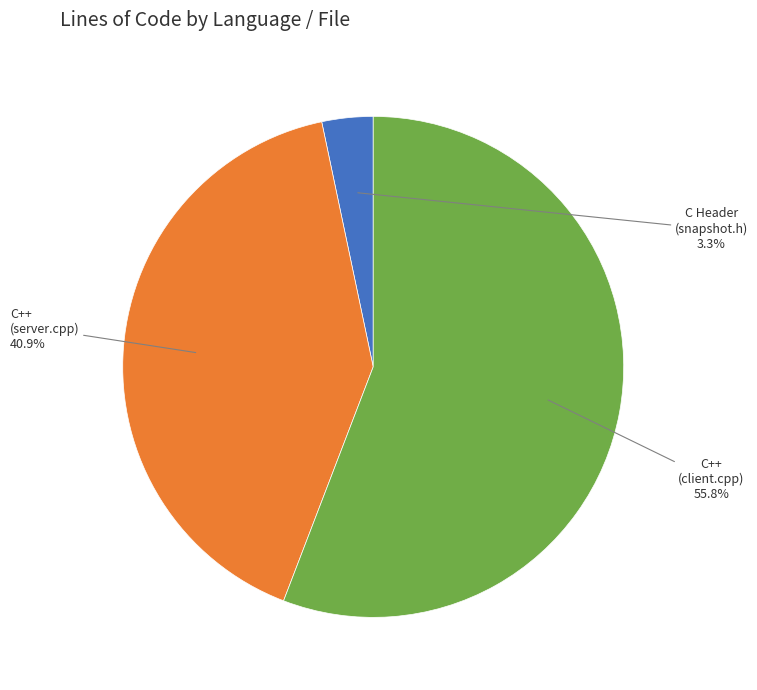

How many segments does this pie chart have?

3